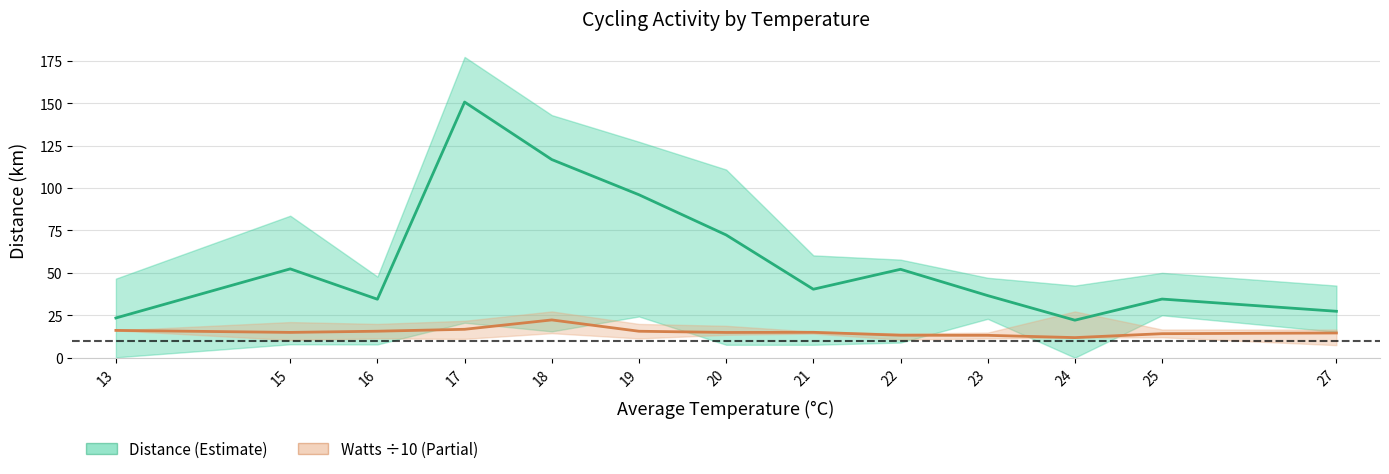

The Distance (mean) series shows 96.0 at 19. True or false?

True